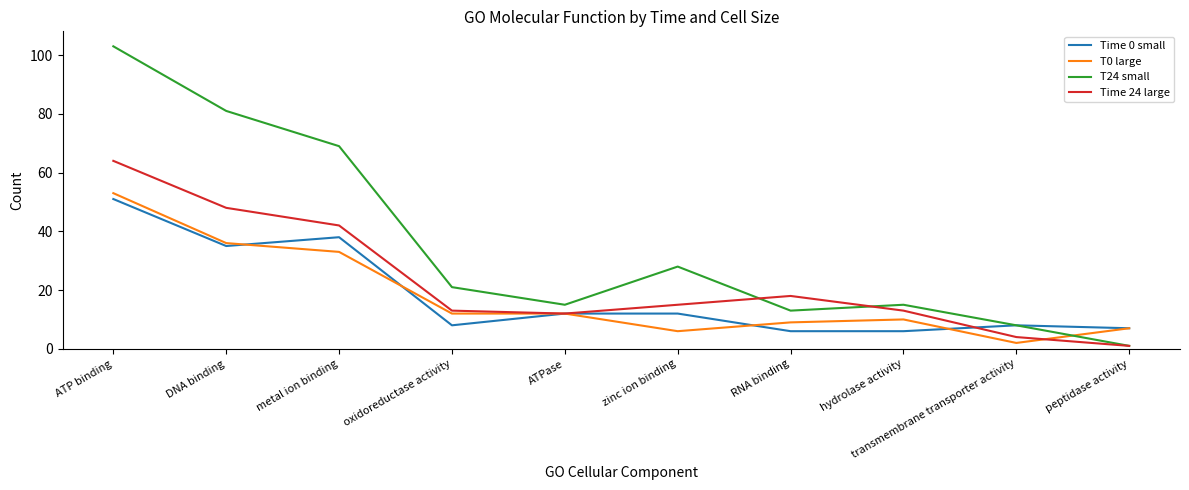

Reading left to right, extract all data points from this chart.

Time 0 small: 51	35	38	8	12	12	6	6	8	7
T0 large: 53	36	33	12	12	6	9	10	2	7
T24 small: 103	81	69	21	15	28	13	15	8	1
Time 24 large: 64	48	42	13	12	15	18	13	4	1